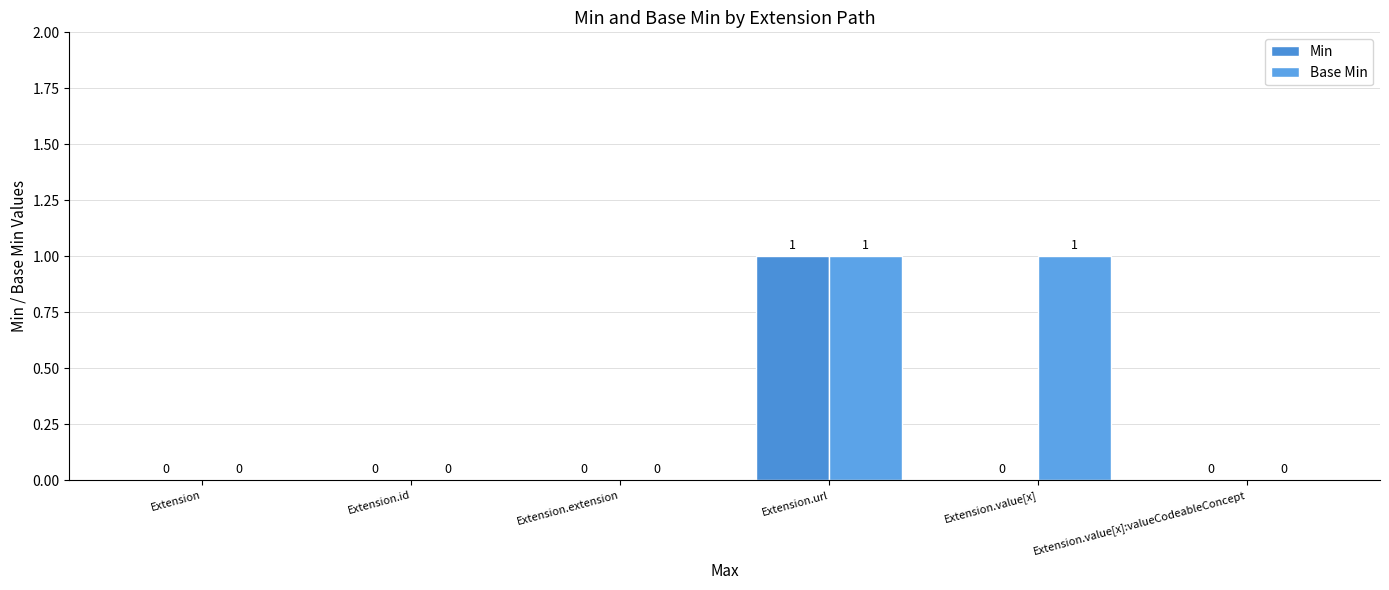

What is the highest value of the Base Min series?

1